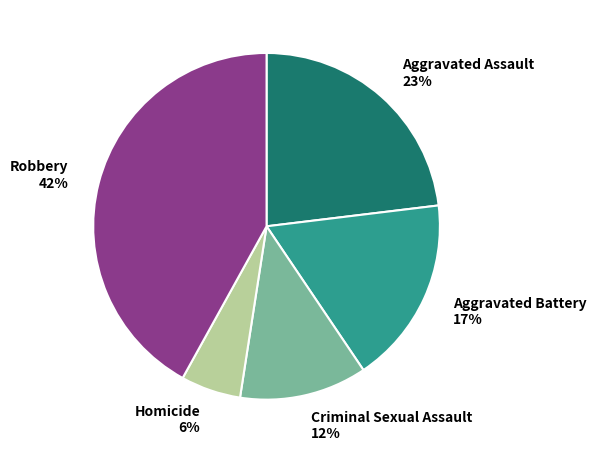

Does Aggravated Battery represent more than half of the total?

No